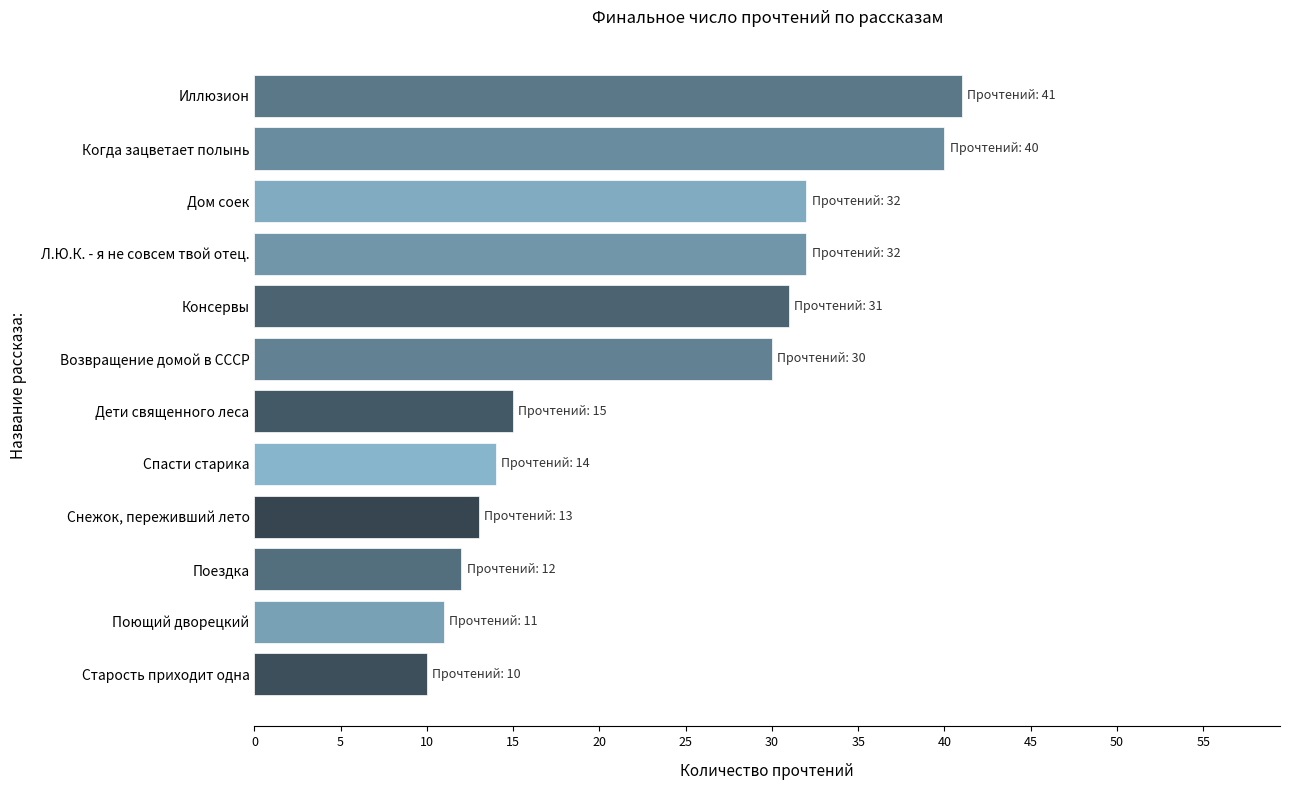

Approximately how many times larger is the value at Поющий дворецкий compared to Когда зацветает полынь?

0.3